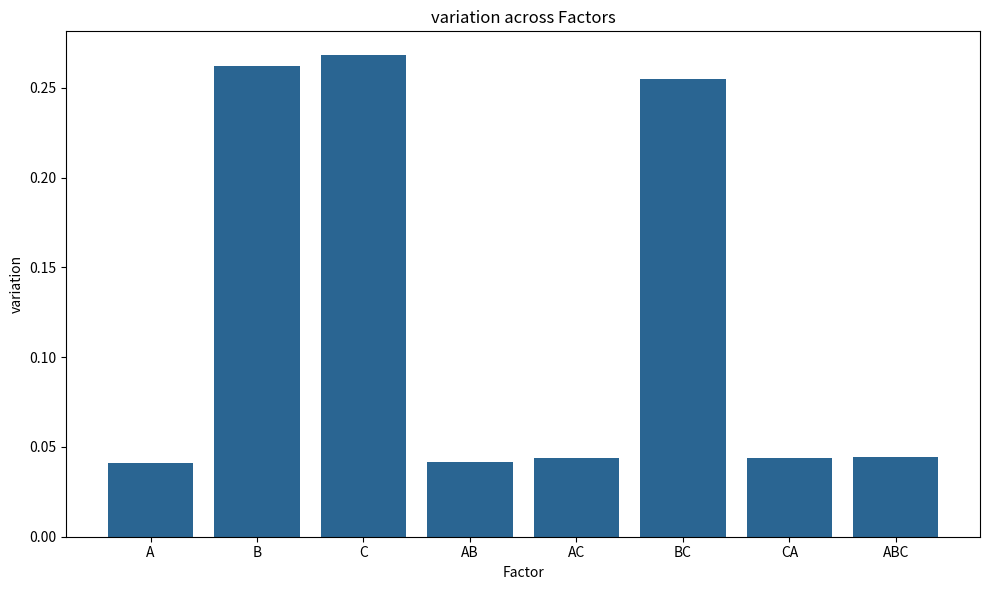

True or false: the data shows 0.4 at BC.

False